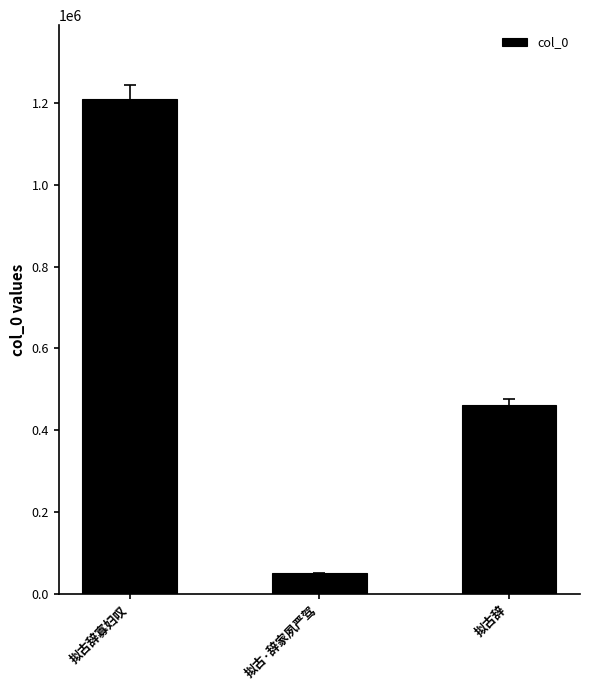

How many bars are there in total?

3